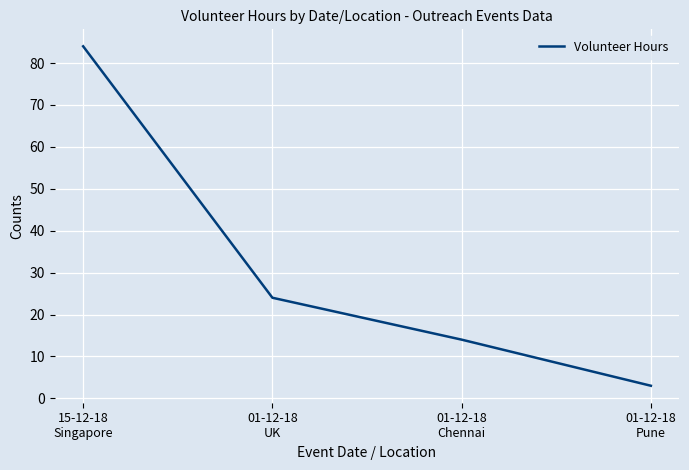

What is the sum of all values?

125